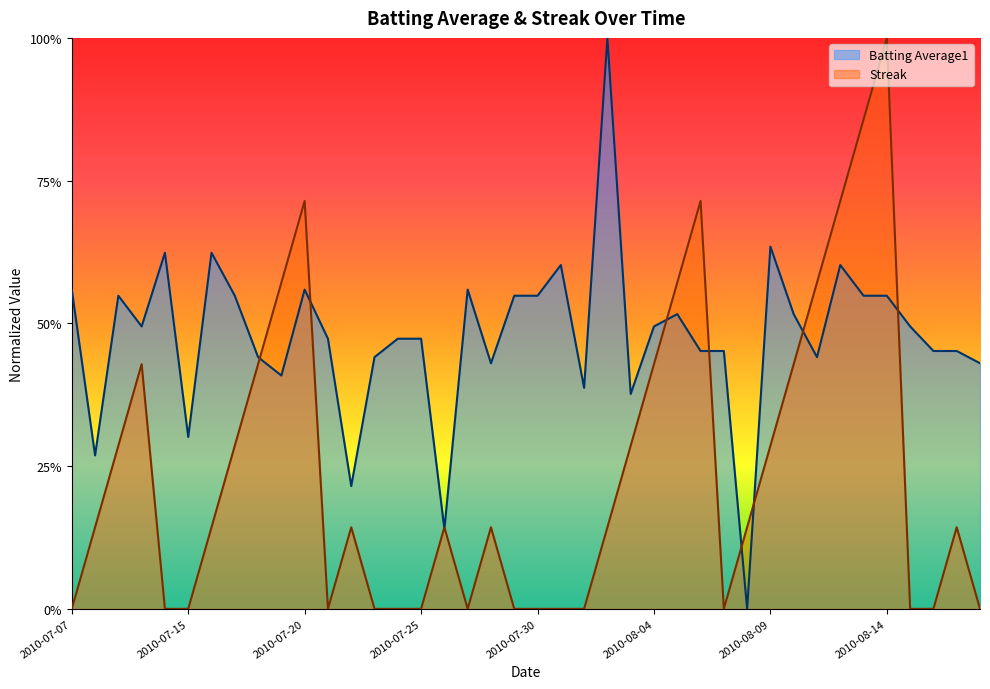

What is the maximum value shown in the chart?

1.0